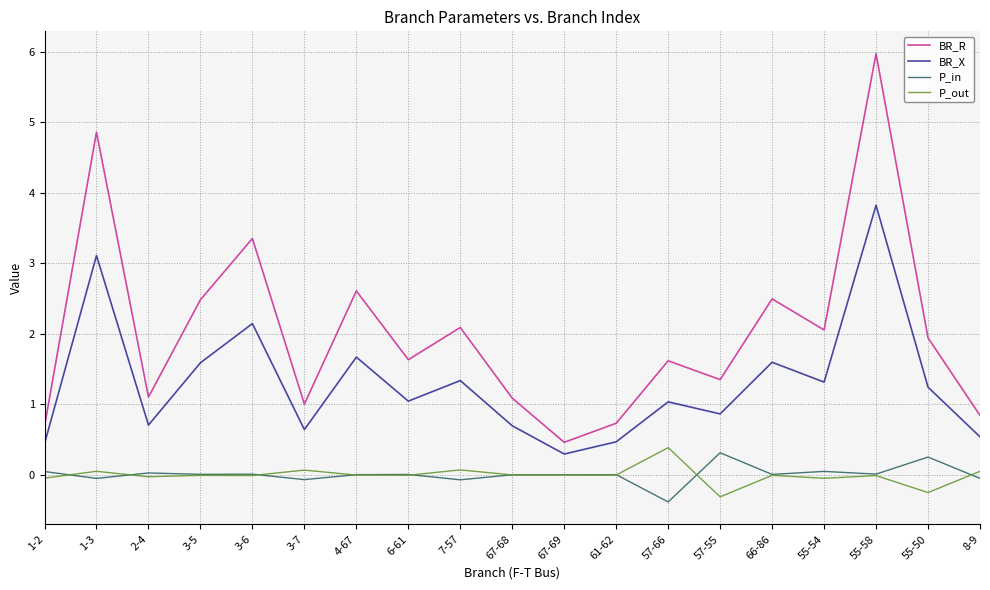

The BR_R series shows 3.6 at 4-67. True or false?

False